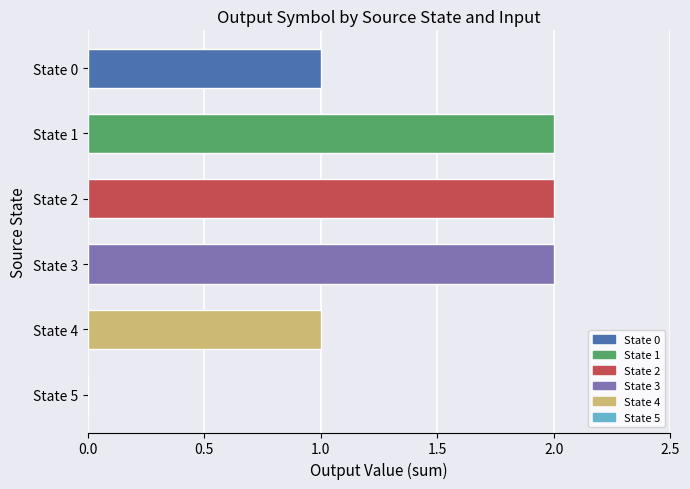

Which has a higher value, State 1 or State 0?

State 1